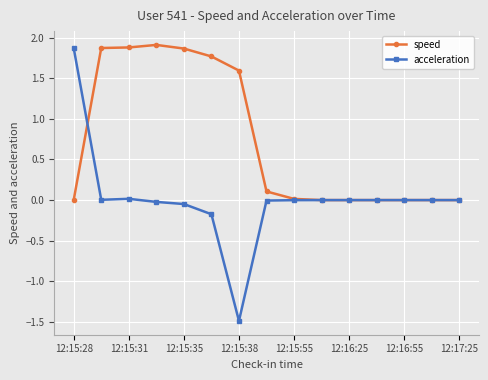

Which series has the largest total across all categories?

speed